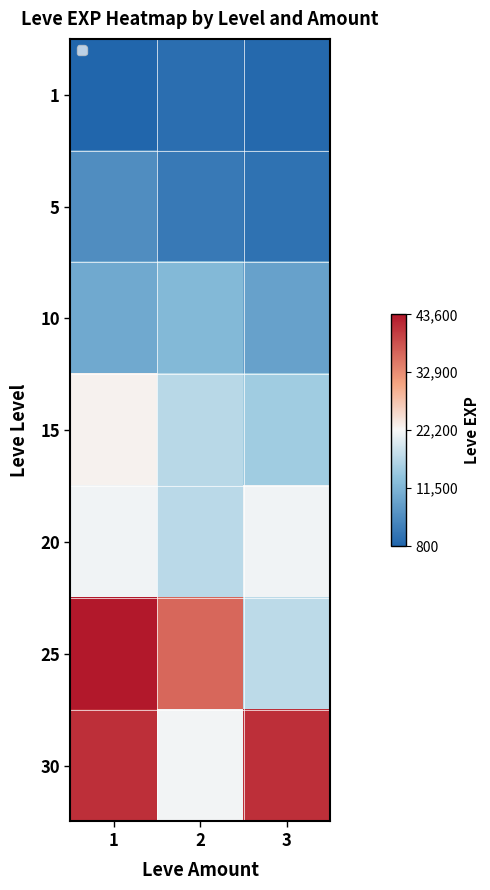

At which label does 5 reach its minimum?

3